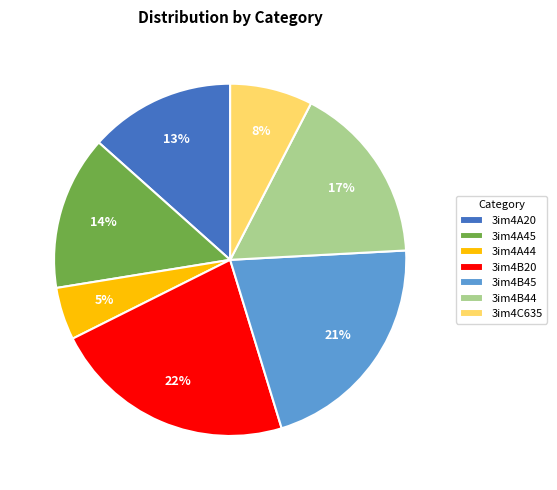

Between 3im4B20 and 3im4A44, which is larger?

3im4B20